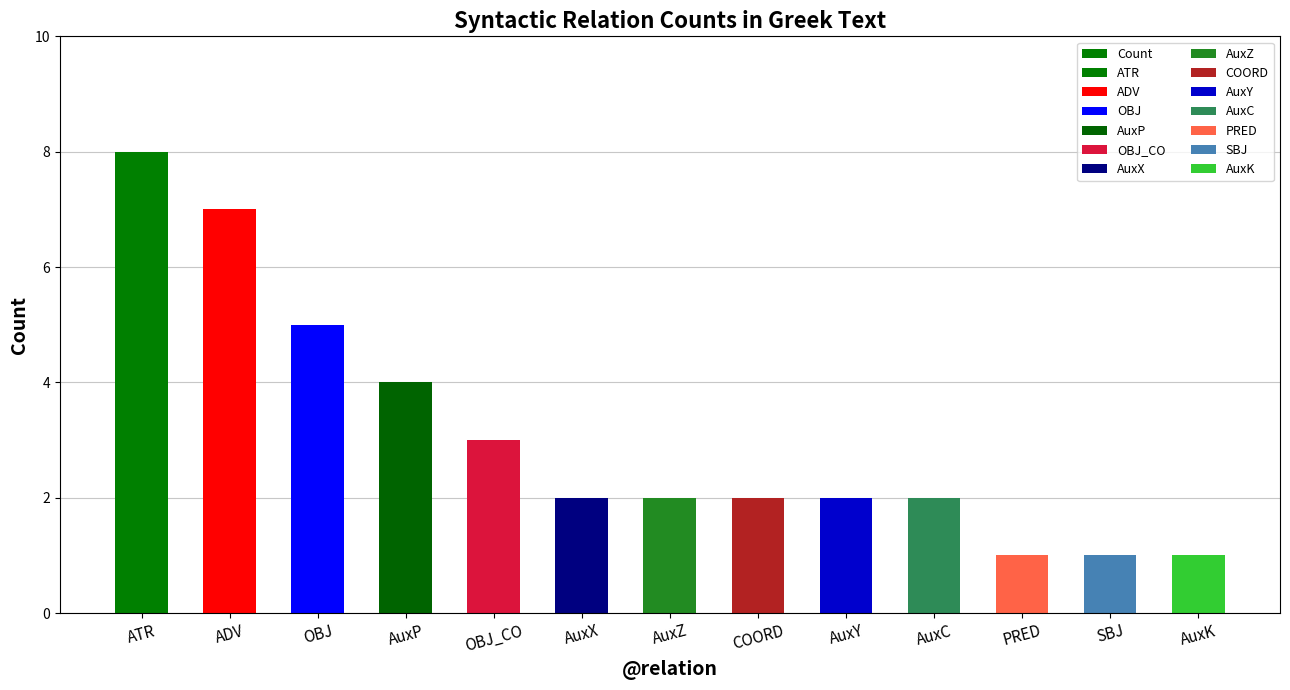

What is the change in value from AuxZ to SBJ?

-1